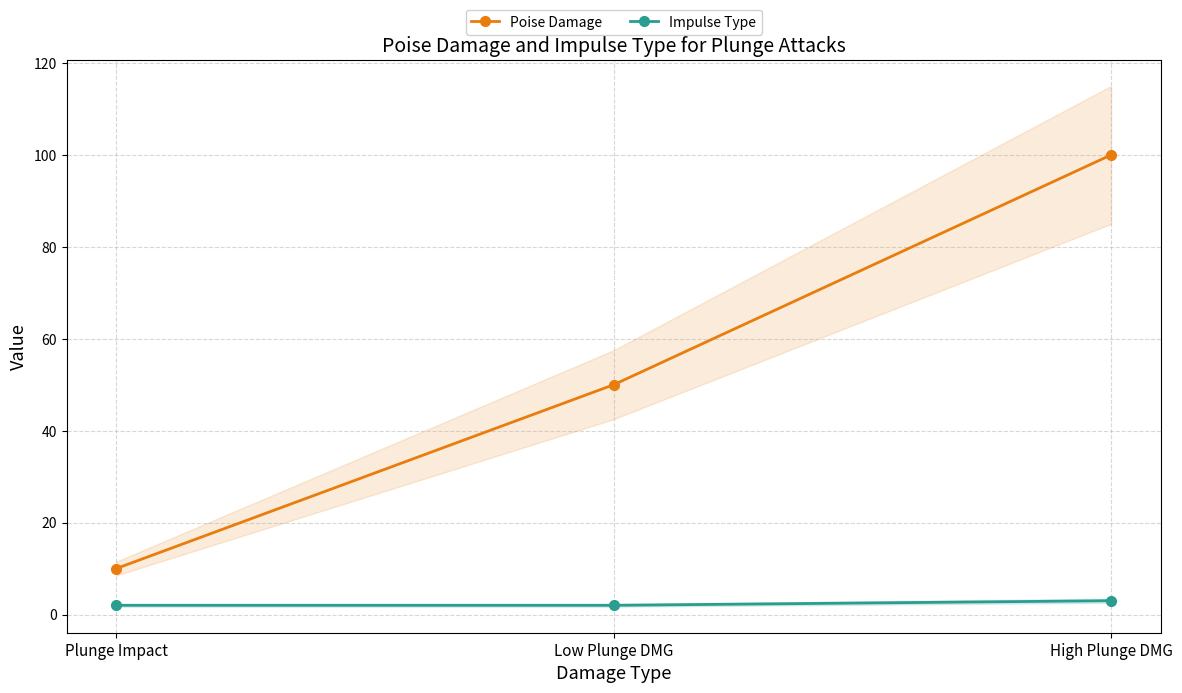

What is the average value of the Impulse Type series?

2